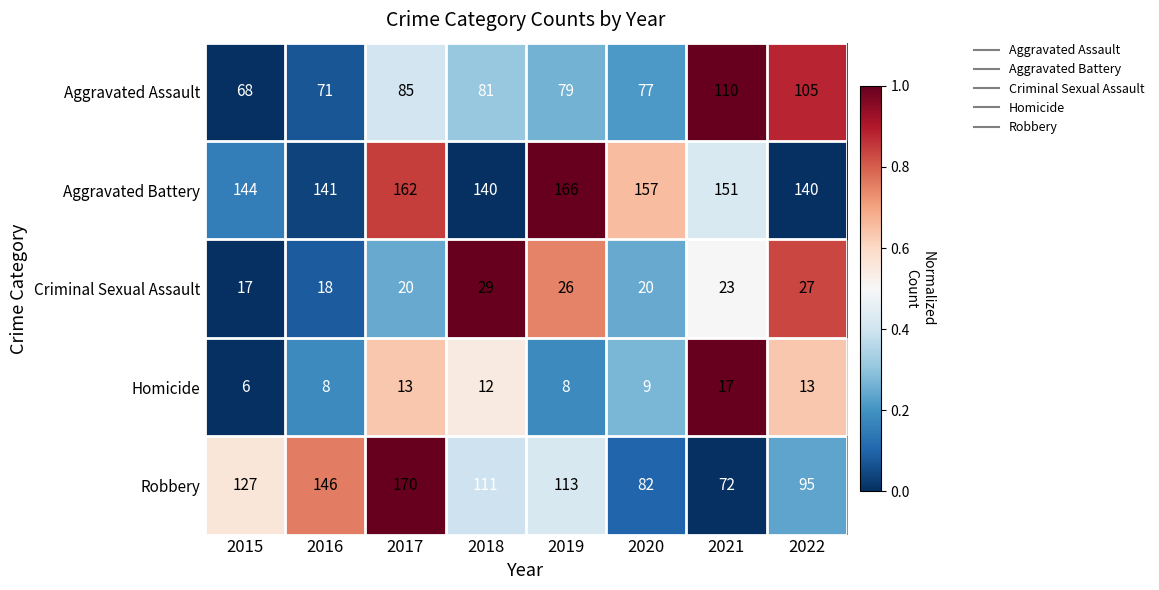

How many series are shown in this chart?

5